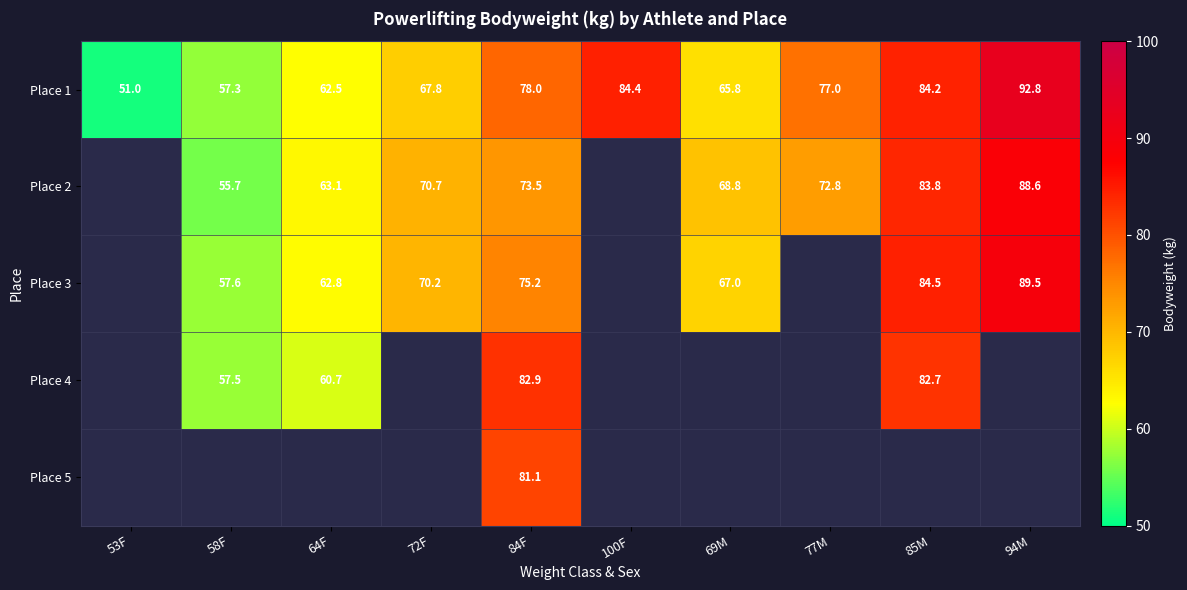

Is the value of Place 1 at 69M greater than the value of Place 3 at 84F?

No